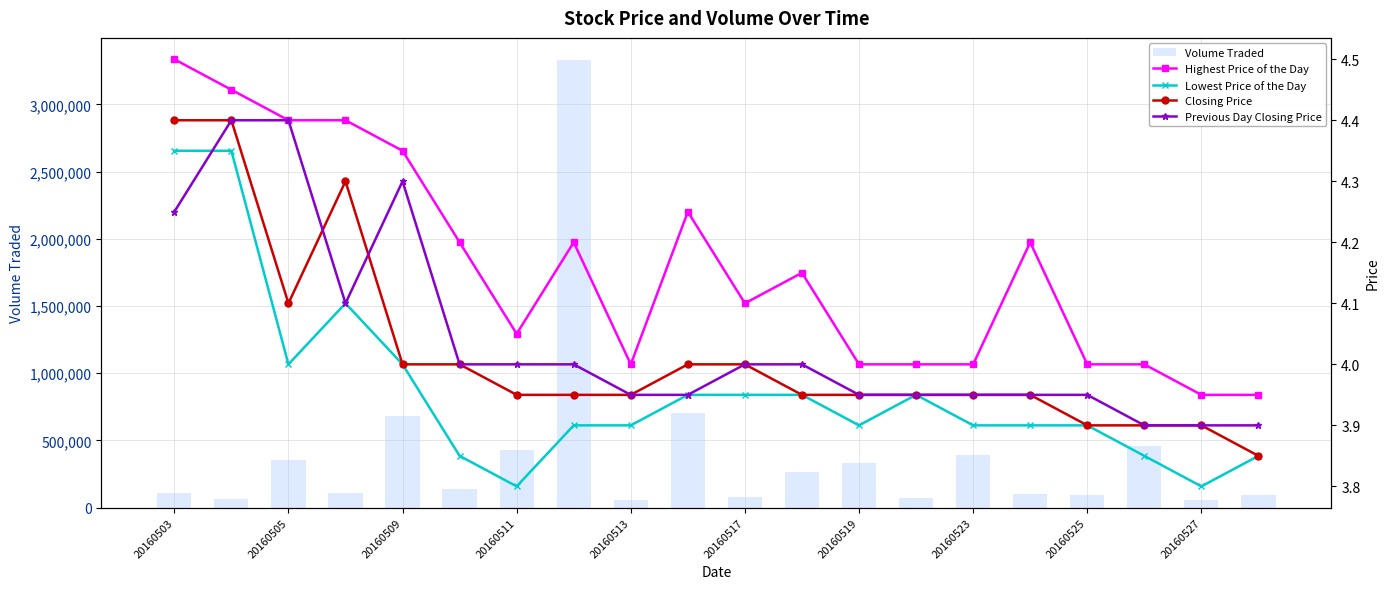

Which series has the widest spread of values?

Volume Traded